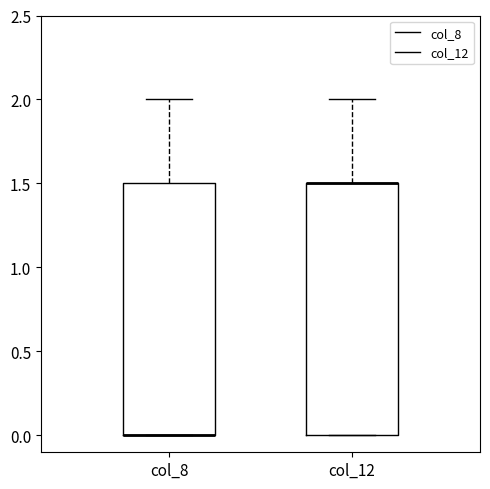

Where is the lower edge of the box for col_12 on the y-axis? The values are not printed on the chart, so give them approximately, as read against the axis.

0.0